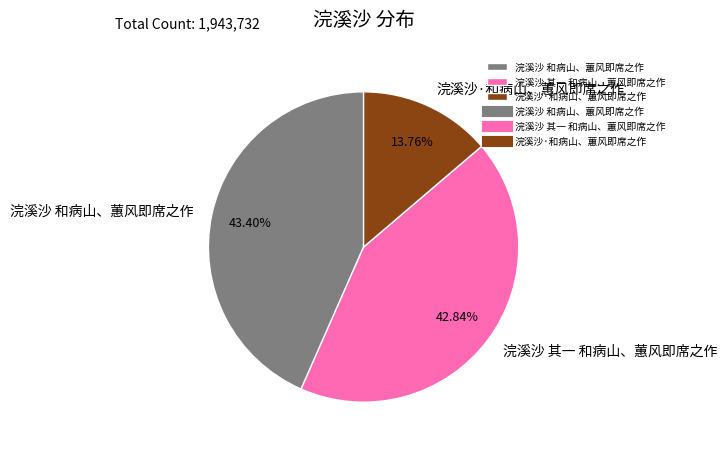

How many segments does this pie chart have?

3